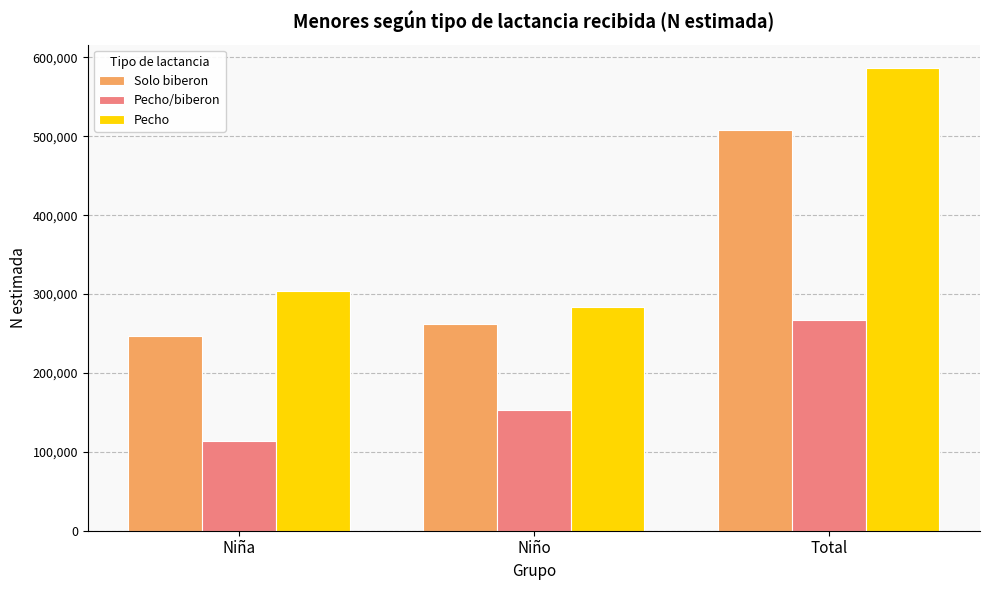

How many data points does each series have?

3